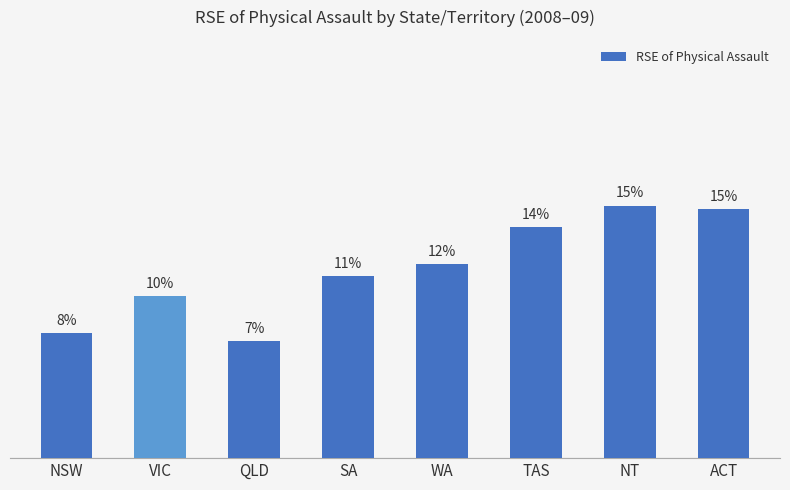

What is the sum of the values at TAS and NT?

28.9